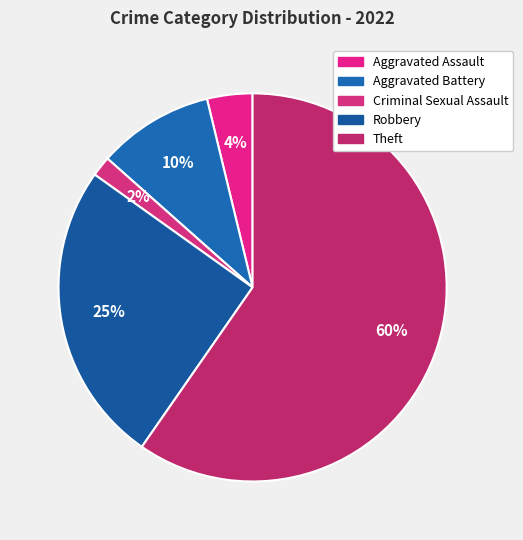

Approximately how many times larger is the value at Aggravated Assault compared to Aggravated Battery?

0.4